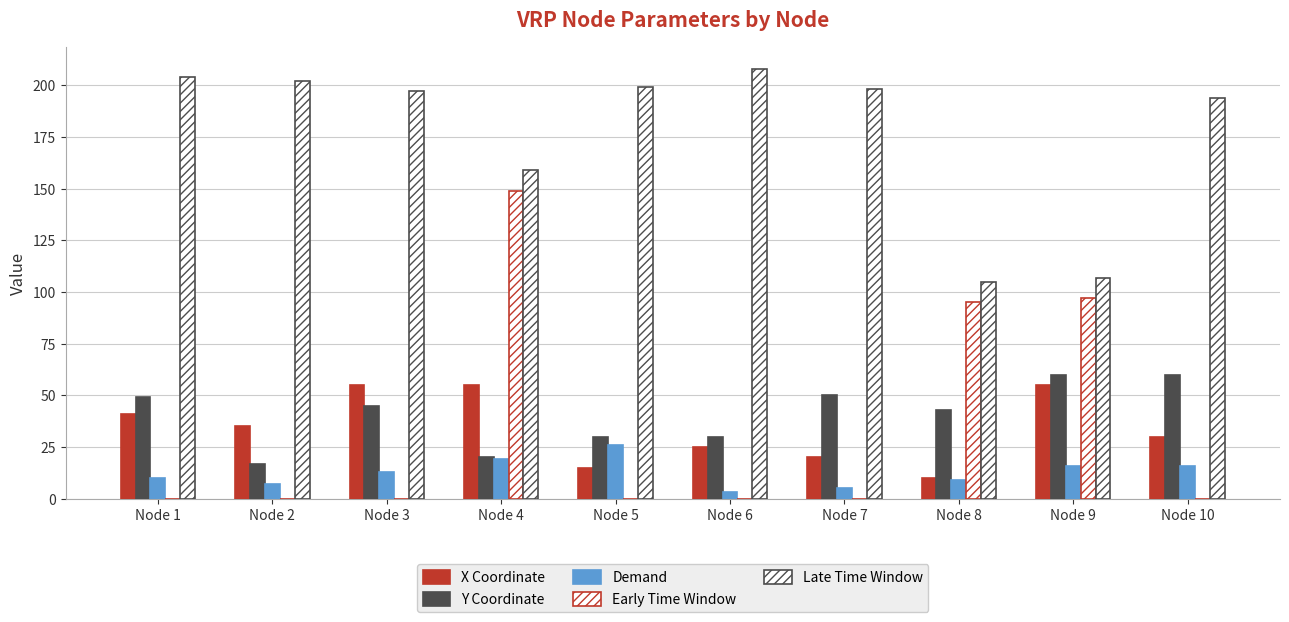

Are the bars grouped side by side (vs. stacked)?

Yes